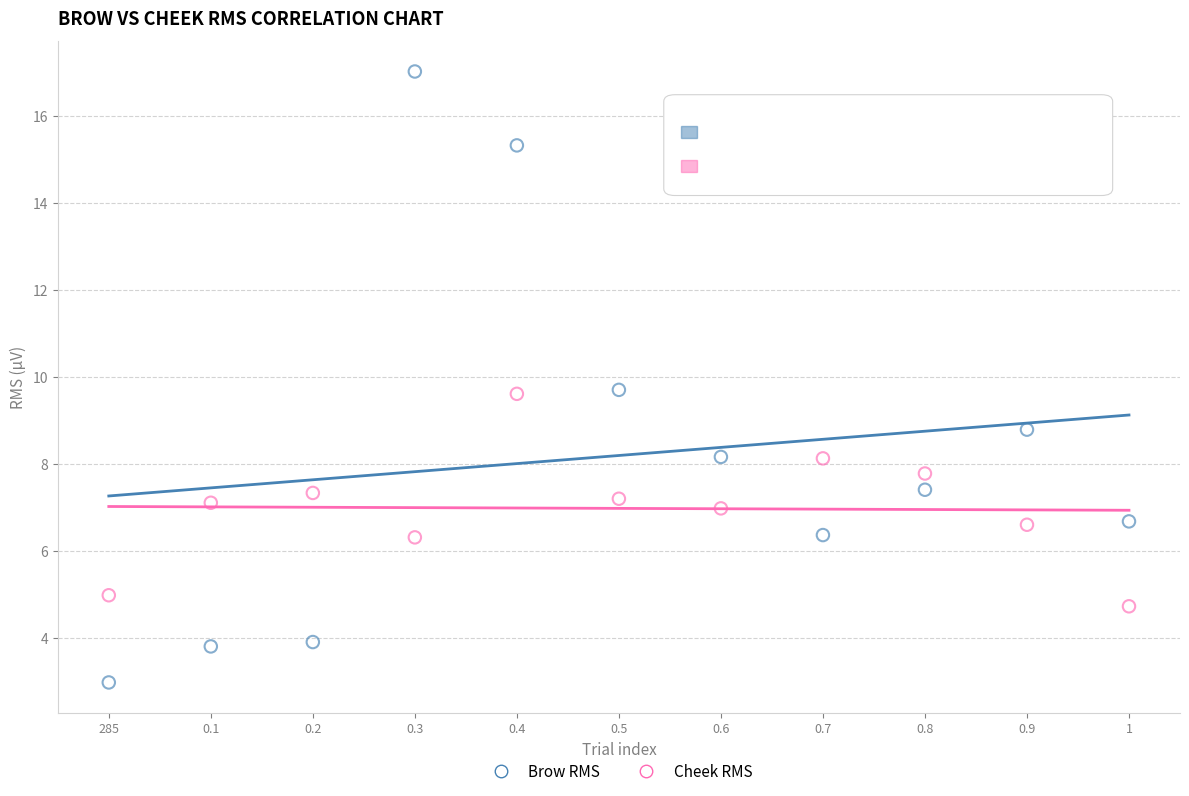

Which series contains the lowest Y value?

Brow RMS